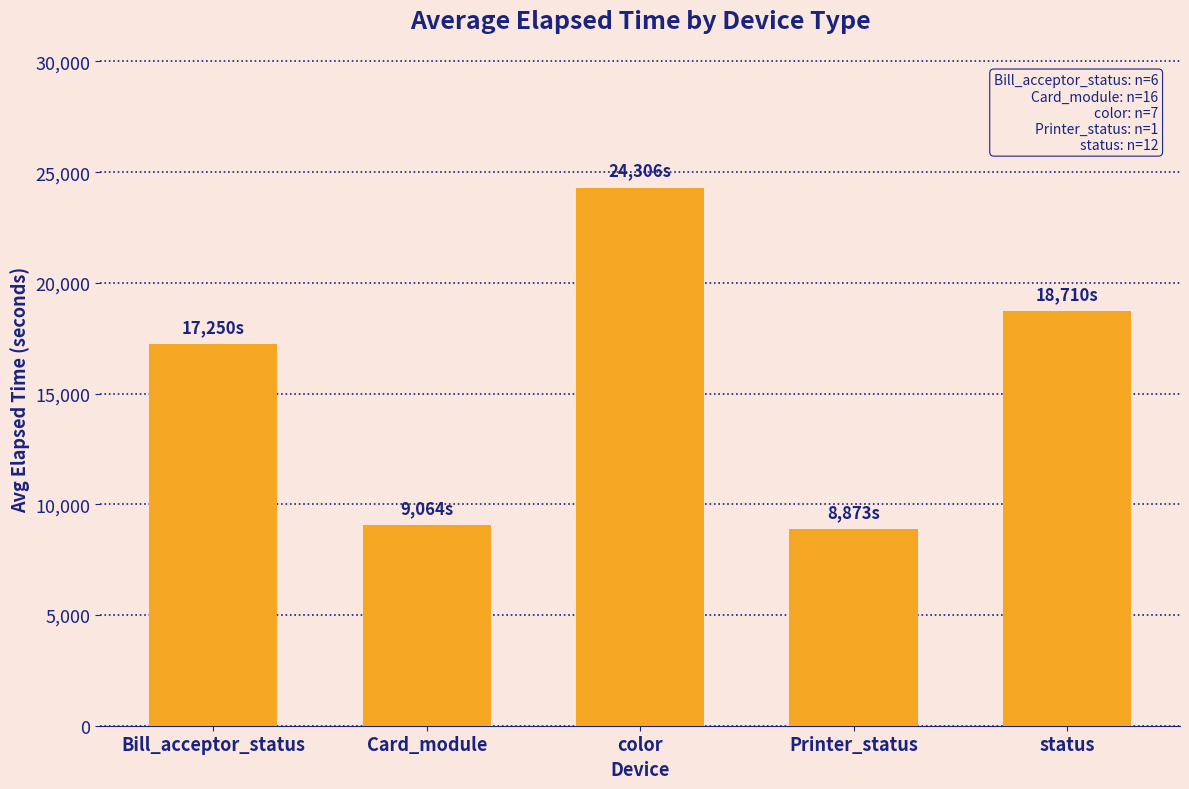

What value does the data have at Printer_status, to the nearest 100?

8900